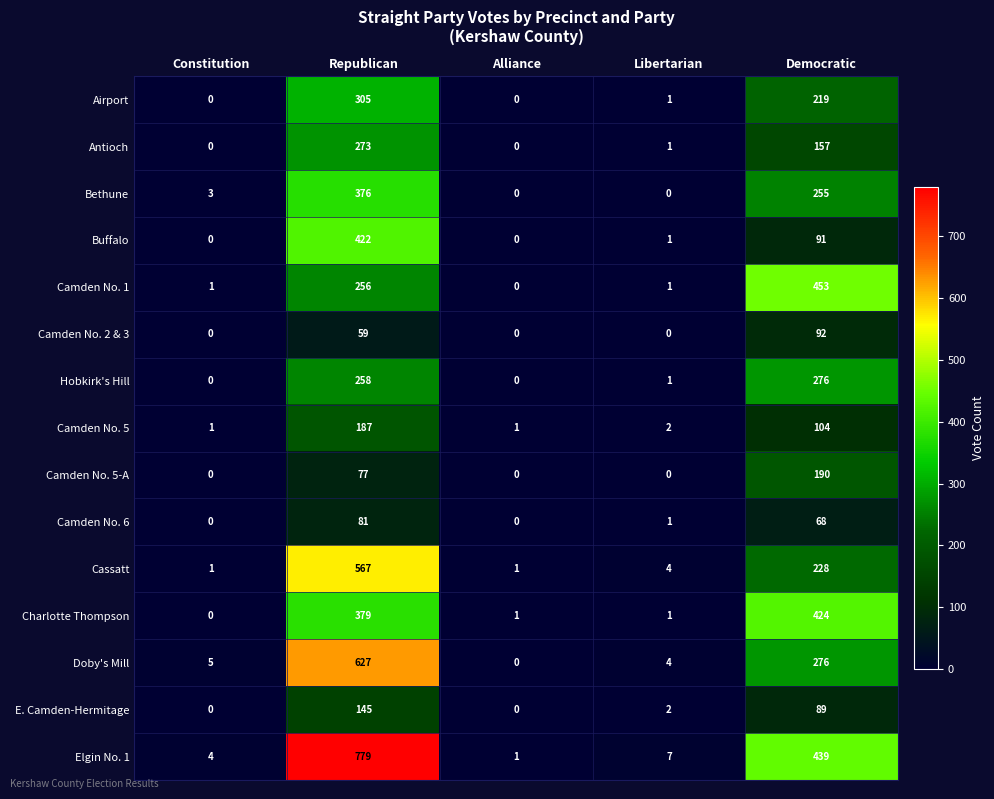

Which series has the largest range (max minus min)?

Elgin No. 1